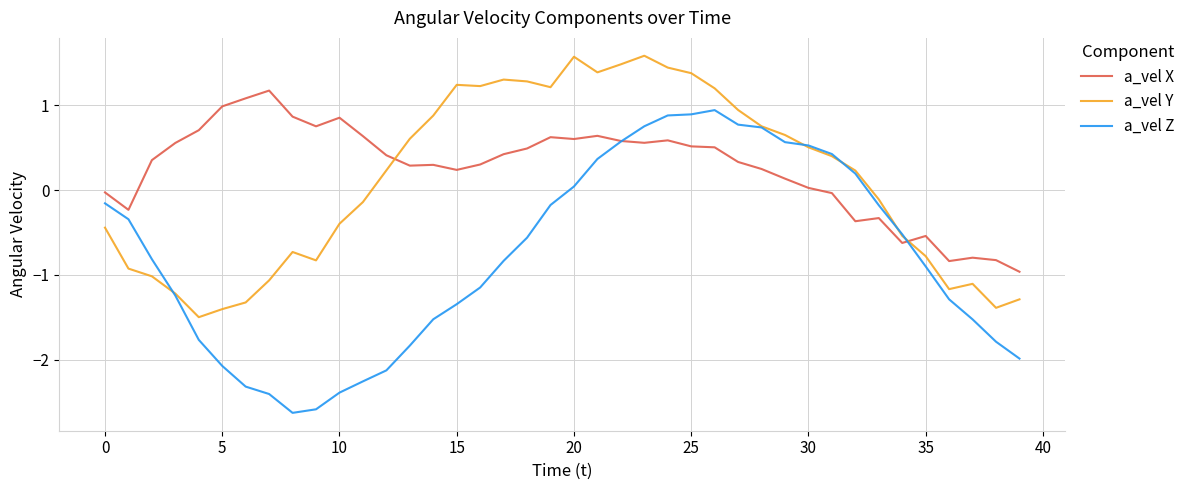

What is the difference between the maximum and second lowest values in the a_vel Y series?

3.0